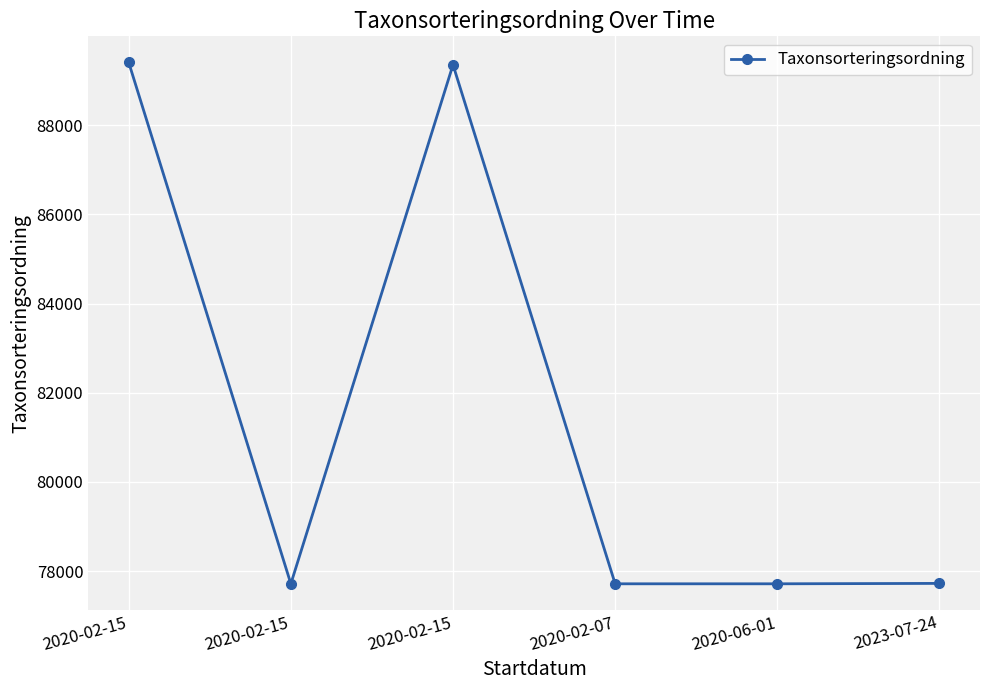

Reading left to right, list all the values displayed in this chart.

2020-02-15=89410	2020-02-15=77713	2020-02-15=89356	2020-02-07=77713	2020-06-01=77713	2023-07-24=77722